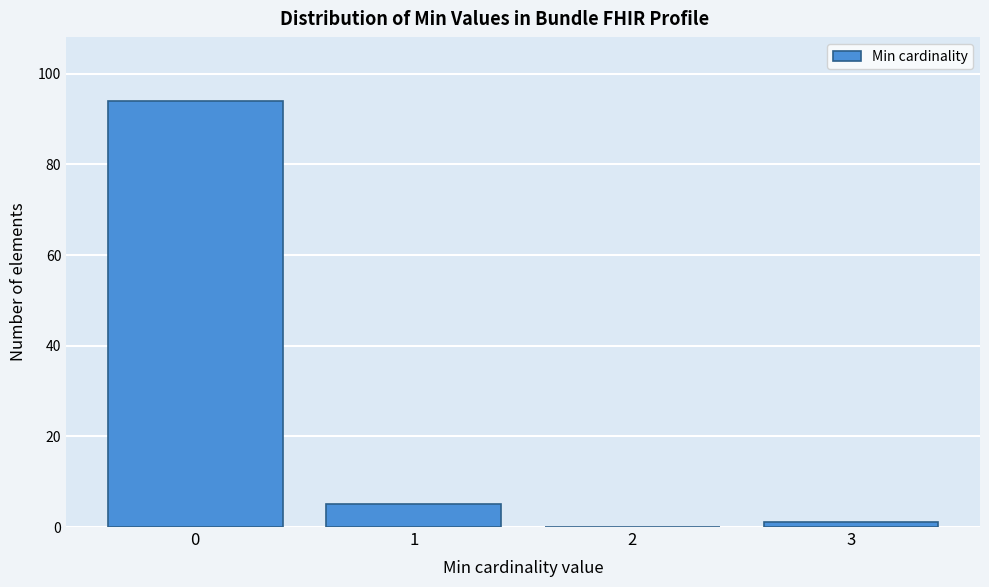

Reading left to right, list all the values displayed in this chart.

0=94	1=5	2=0	3=1